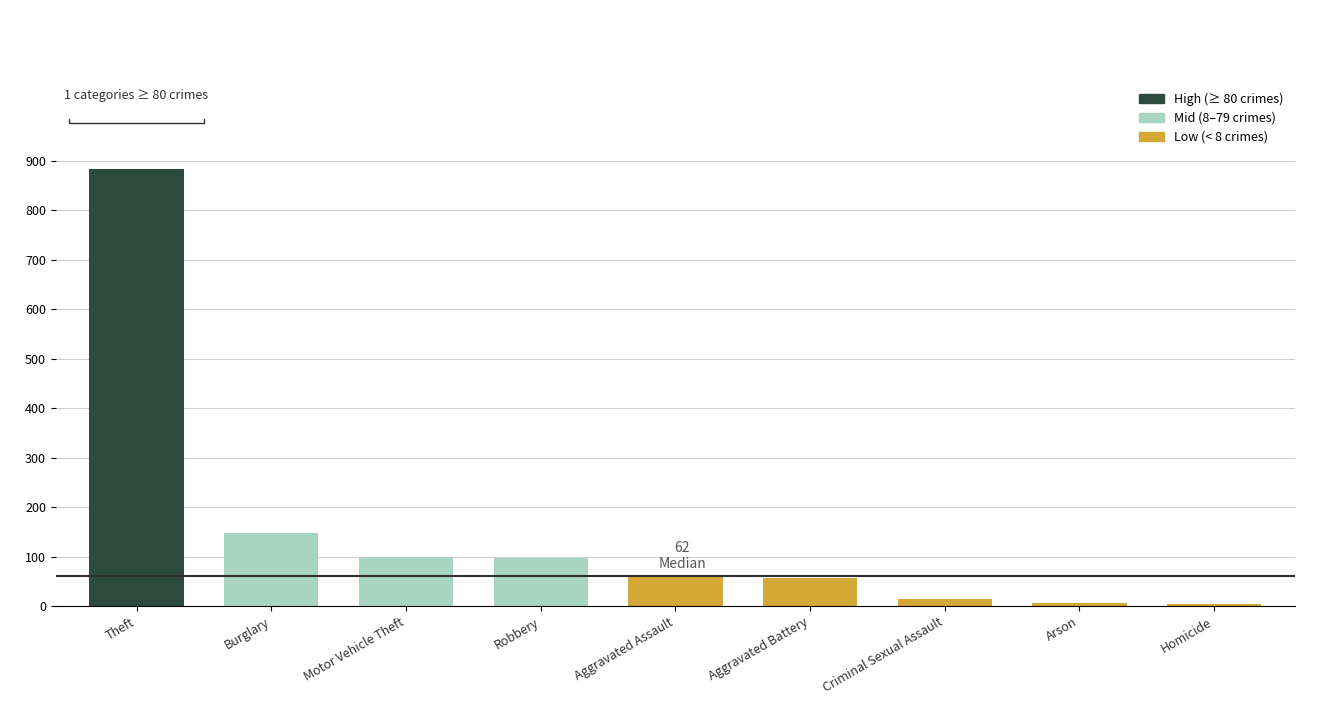

What is the label of the 5th bar from the left?

Aggravated Assault